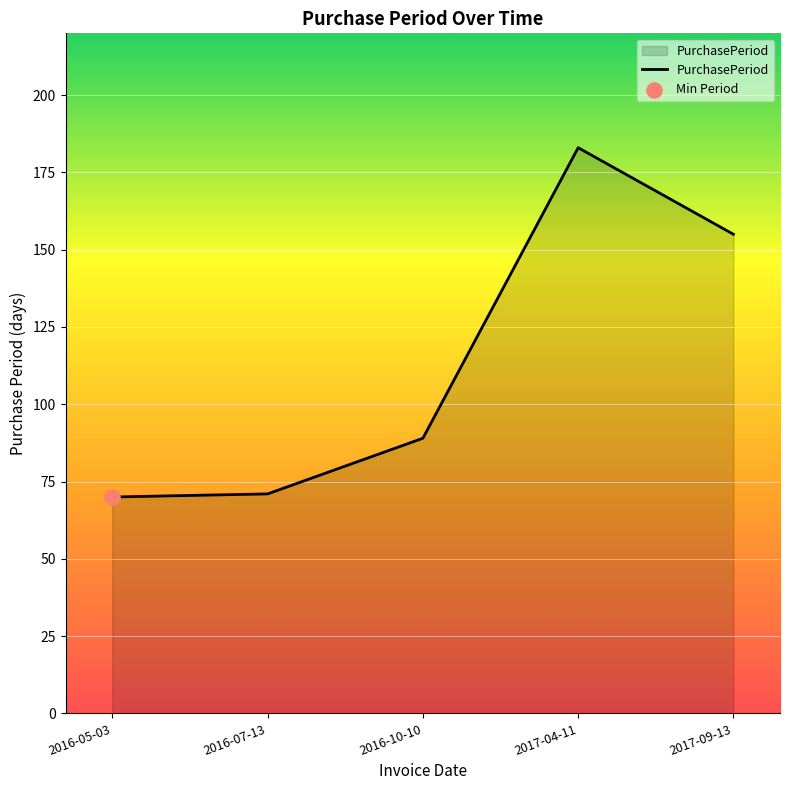

What is the ratio of the value at 2017-09-13 to the value at 2016-05-03?

2.2